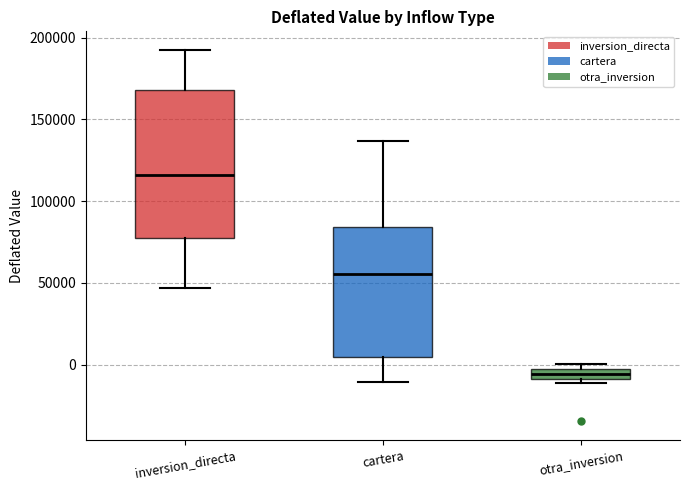

Which box is the tallest, from its lower edge to its upper edge?

inversion_directa